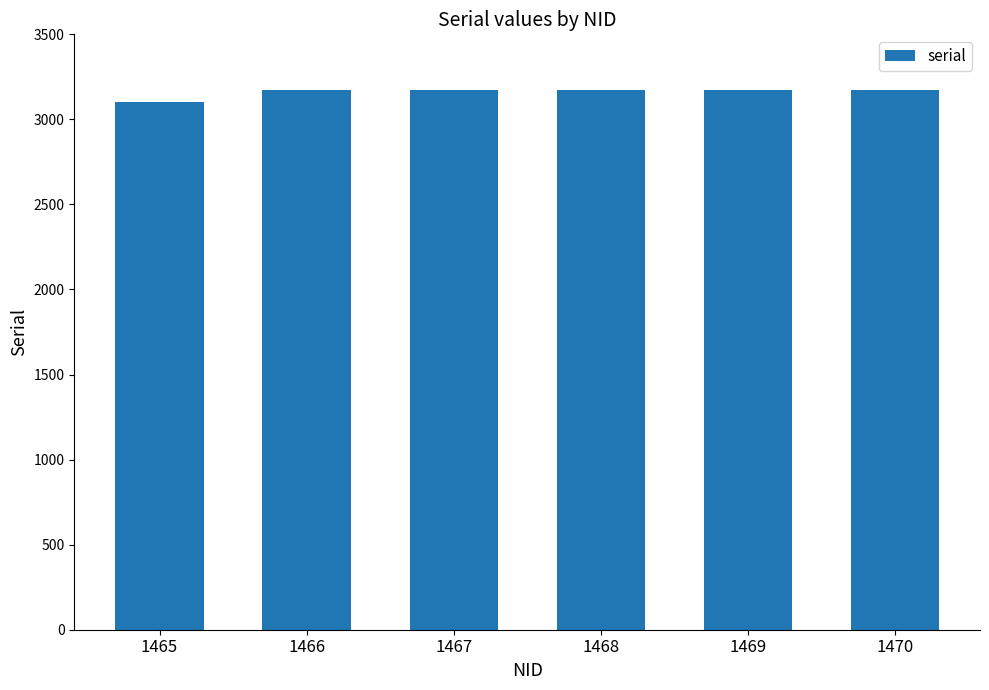

What is the approximate value at 1465?

3101